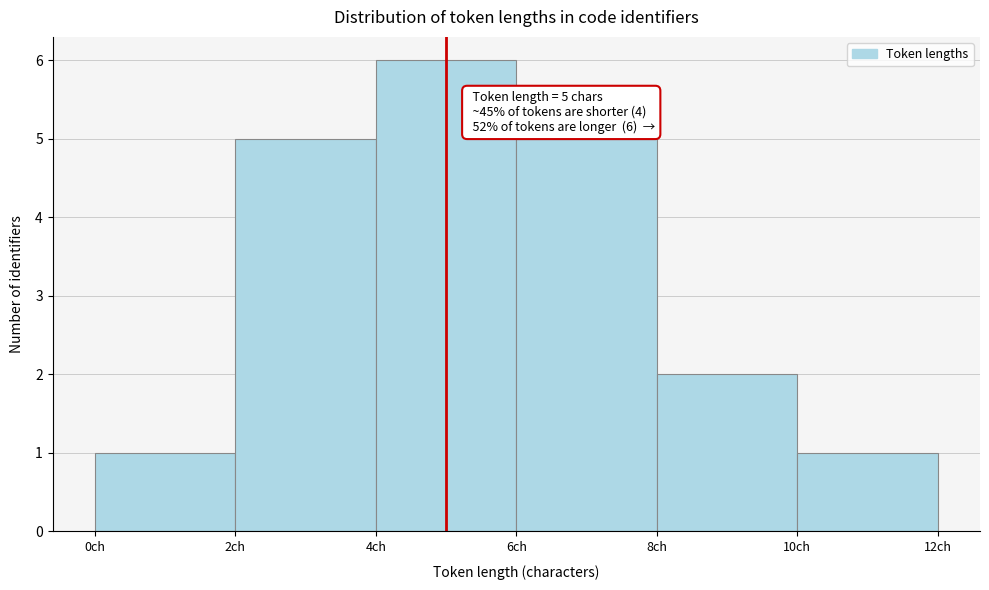

Which range on the x-axis has the tallest bar?

4 to 6